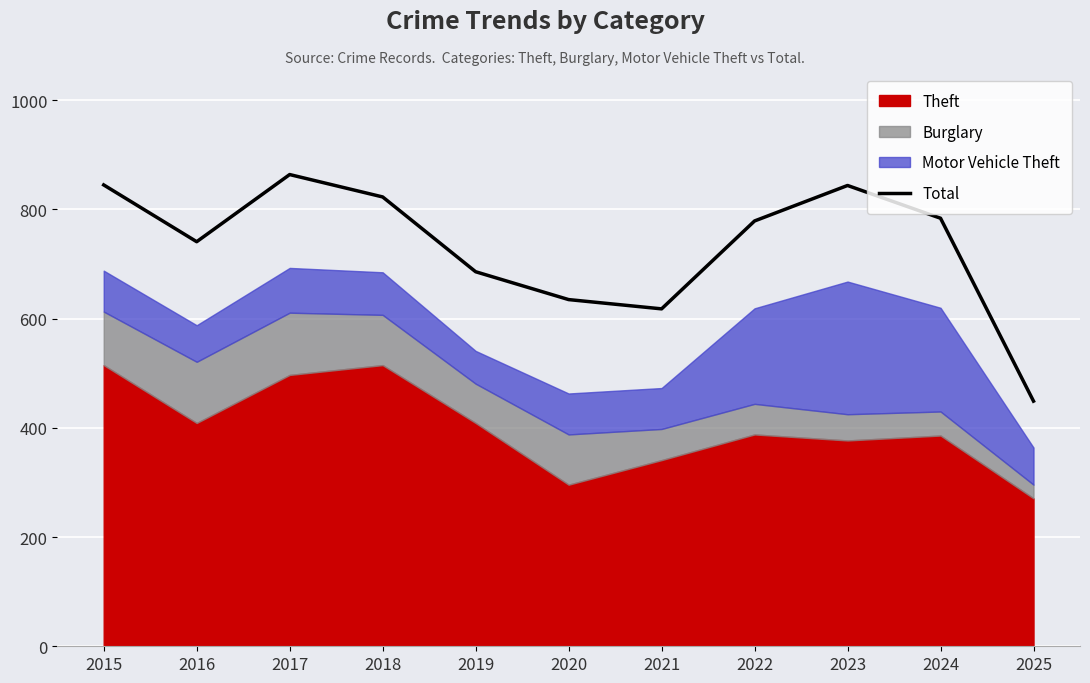

At which category does the data reach its first local peak?

2017